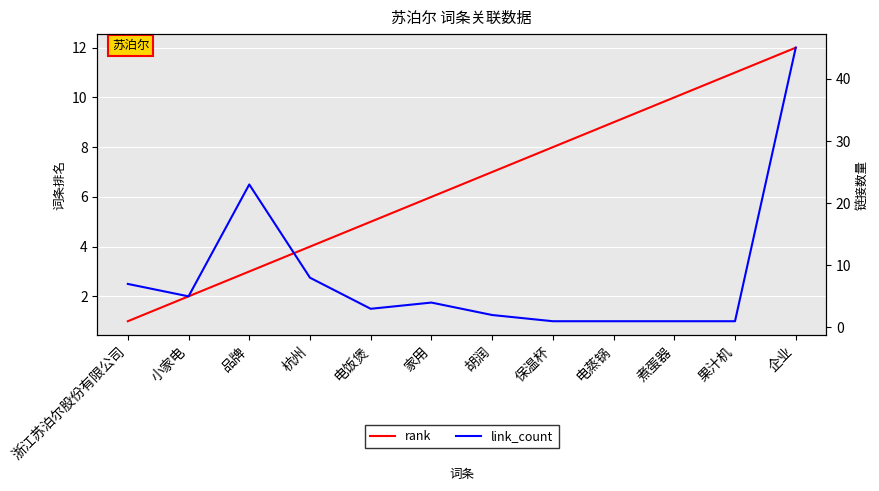

Which label corresponds to the smallest value in the chart?

浙江苏泊尔股份有限公司